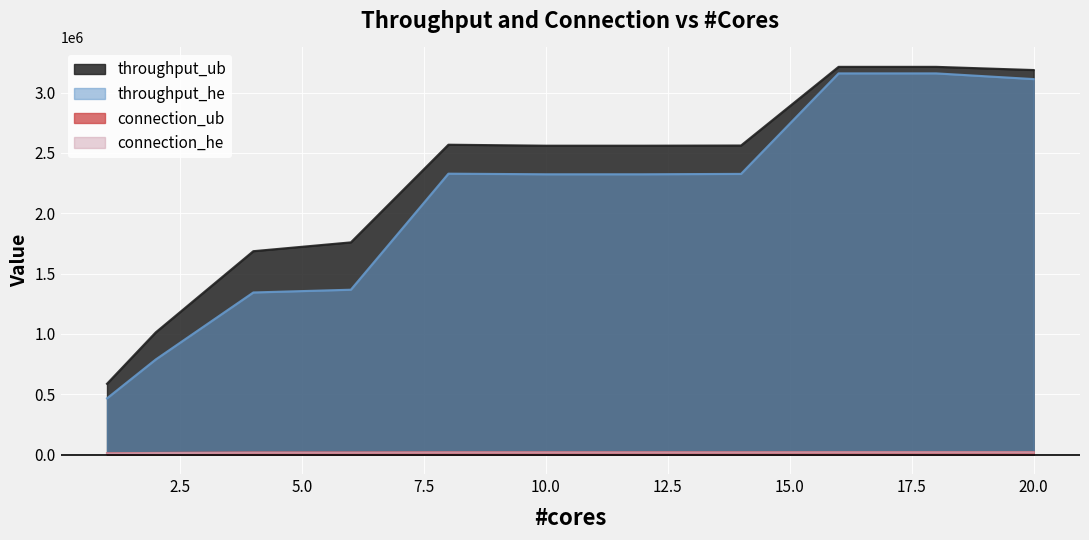

True or false: connection_ub and connection_he cross at least once.

False